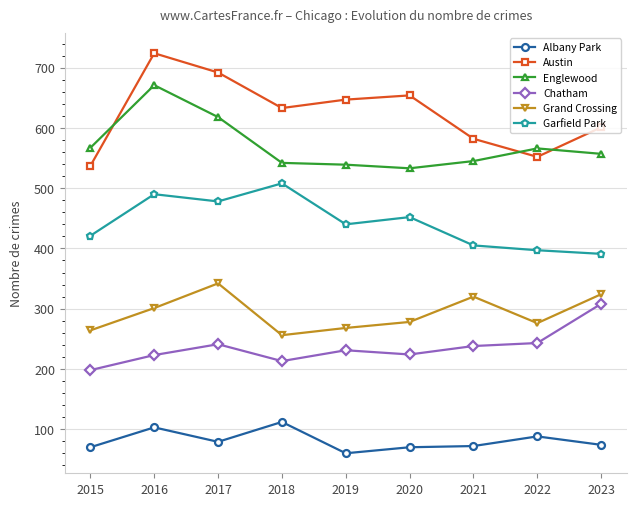

True or false: Chatham and Grand Crossing cross at least once.

False